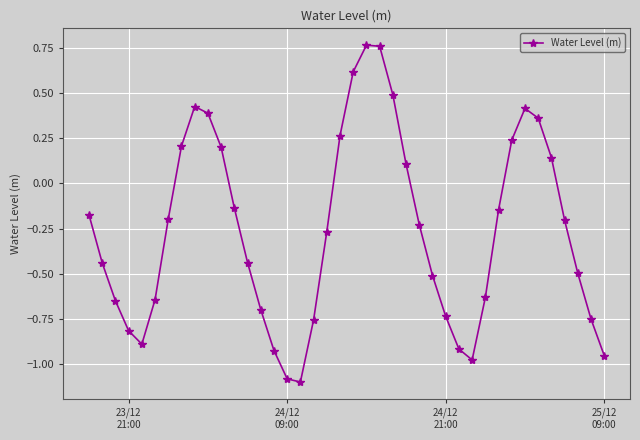

How many interior local peaks (higher than both neighbors) does the data have?

3